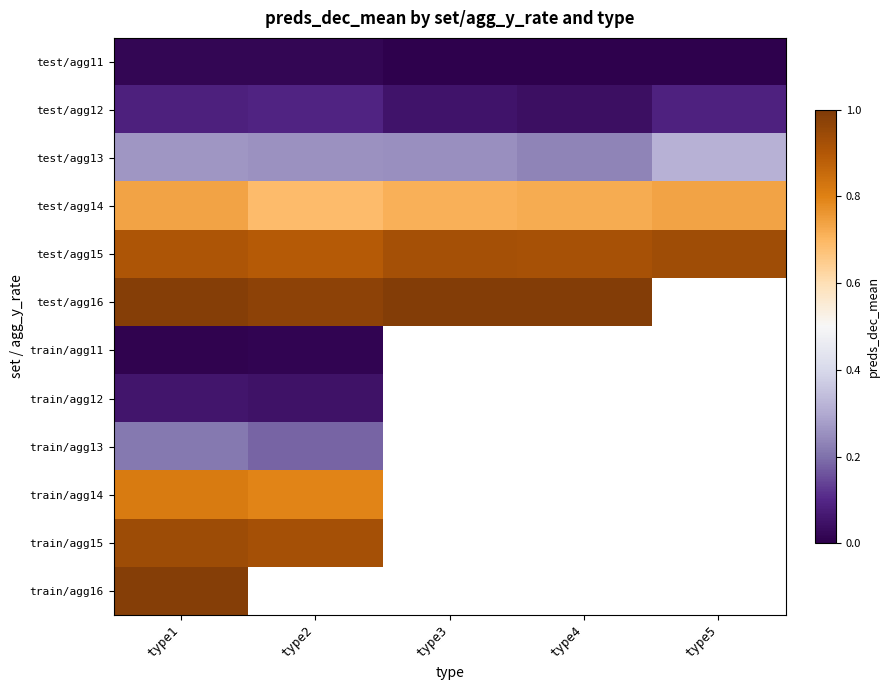

At how many categories does at least one series exceed 0?

5